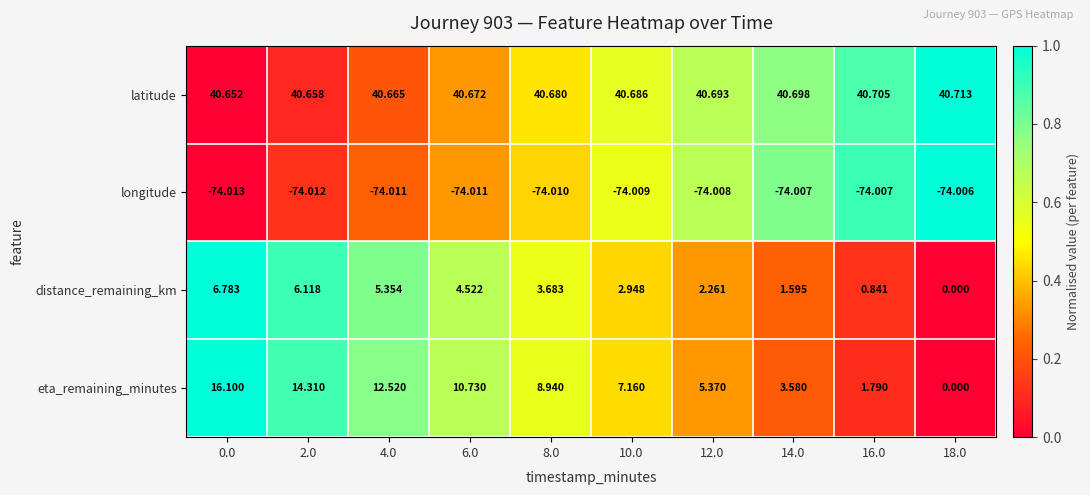

Which series has the largest total across all categories?

latitude